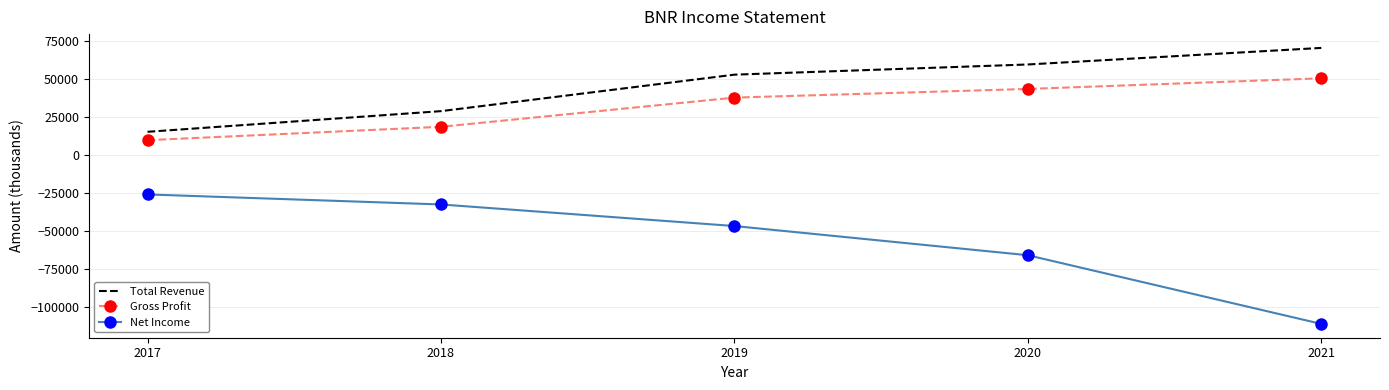

What is the difference between the second highest and minimum values in the Total Revenue series?

44300